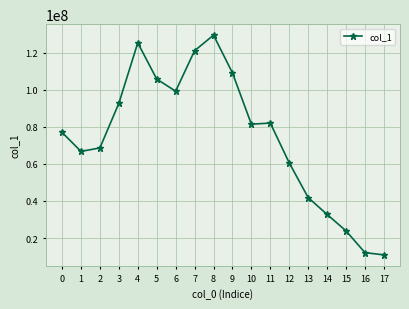

What is the average value?

74429158